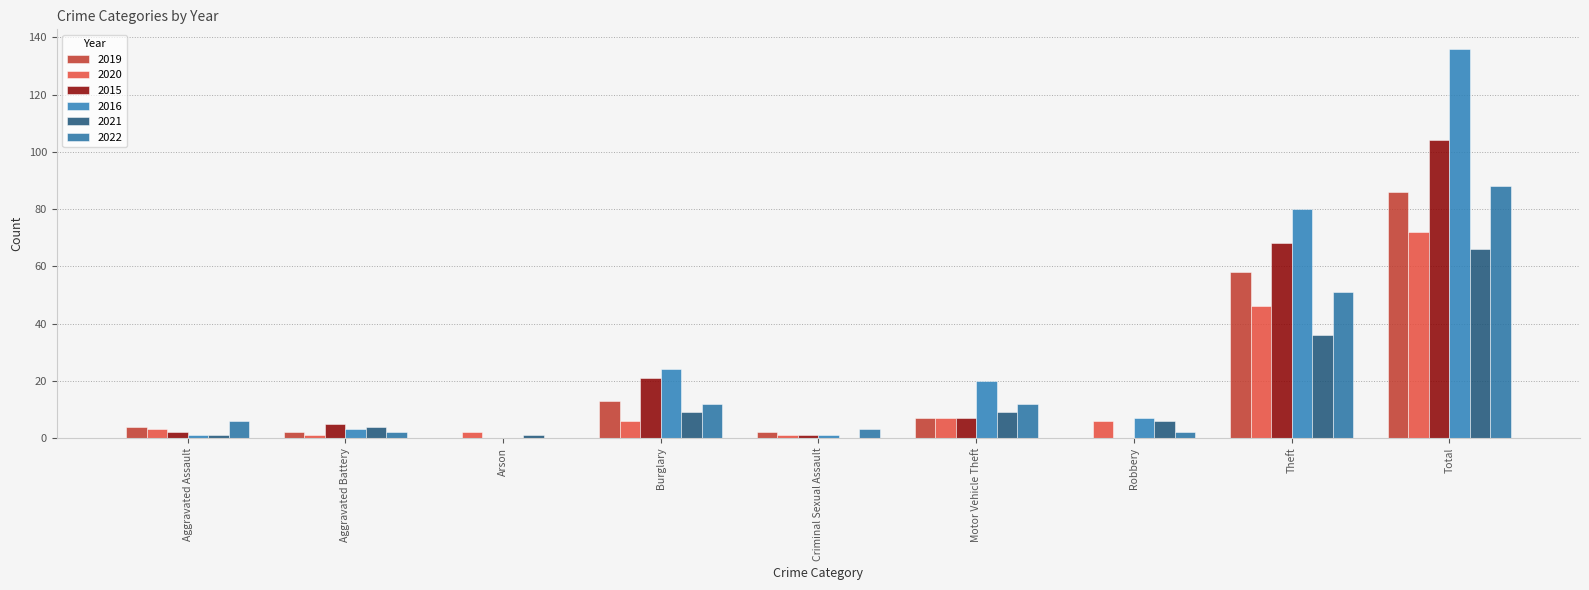

Count the number of data series in this chart.

6